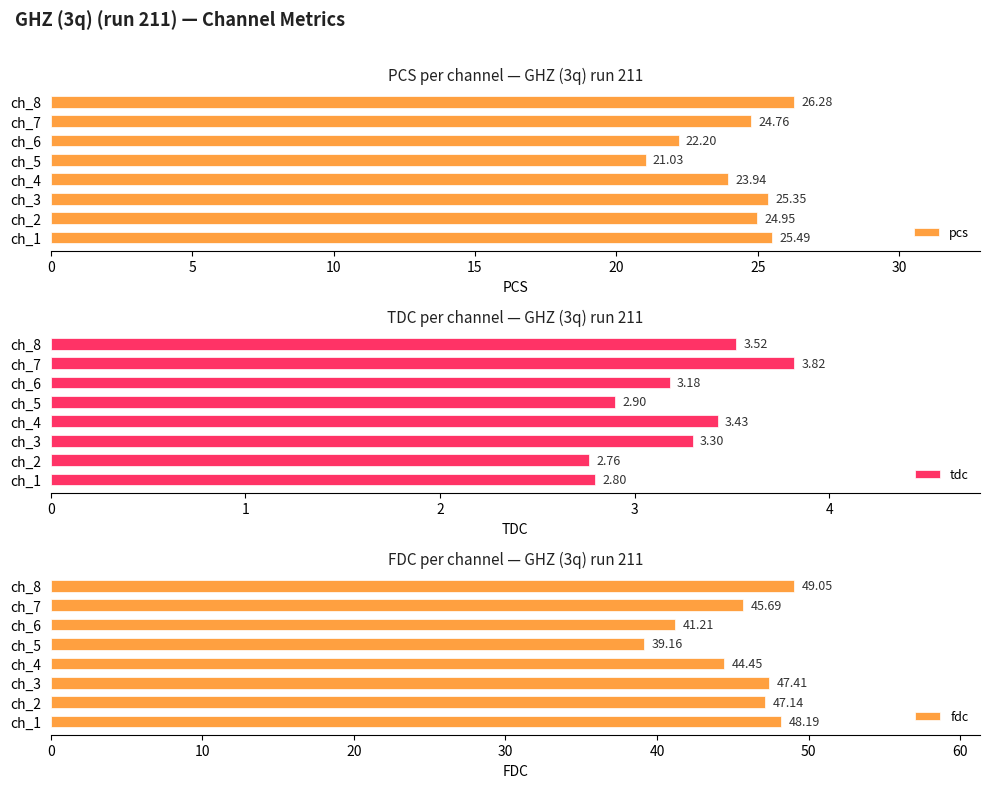

Which series has the largest total across all categories?

fdc